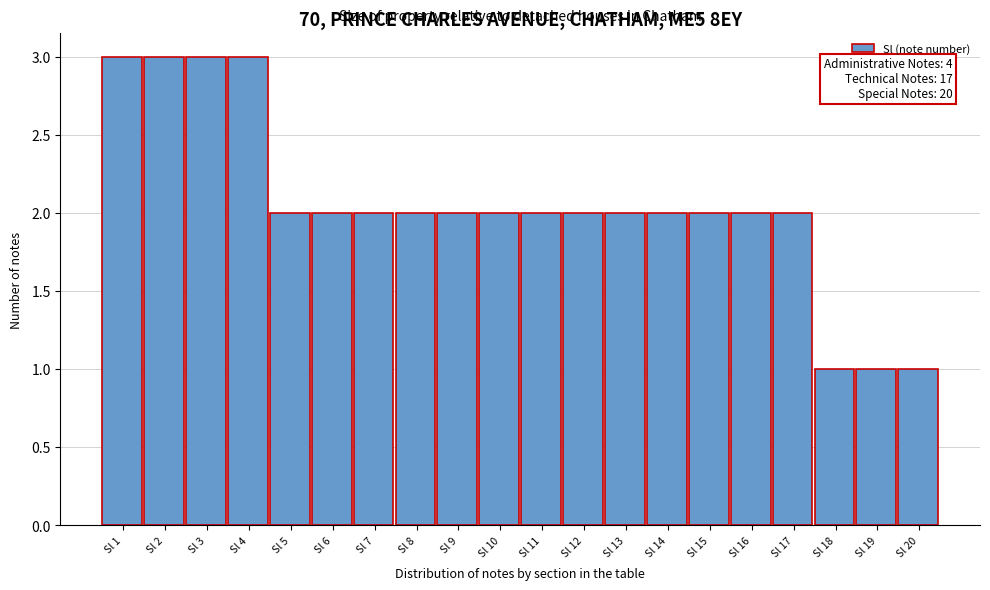

Reading left to right, list all the values displayed in this chart.

Sl 1=3	Sl 2=3	Sl 3=3	Sl 4=3	Sl 5=2	Sl 6=2	Sl 7=2	Sl 8=2	Sl 9=2	Sl 10=2	Sl 11=2	Sl 12=2	Sl 13=2	Sl 14=2	Sl 15=2	Sl 16=2	Sl 17=2	Sl 18=1	Sl 19=1	Sl 20=1